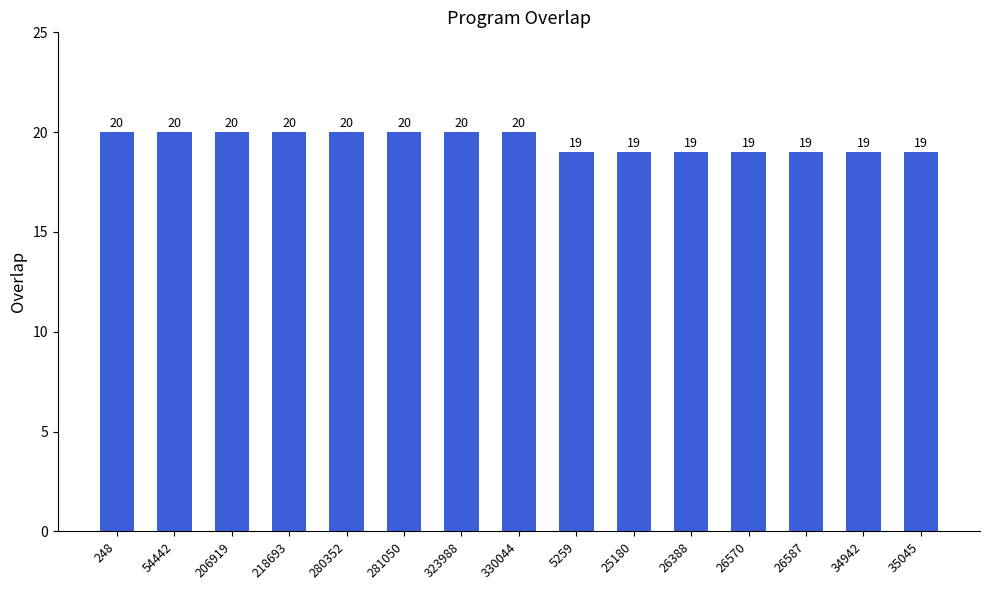

What is the value of the 10th bar from the left?

19